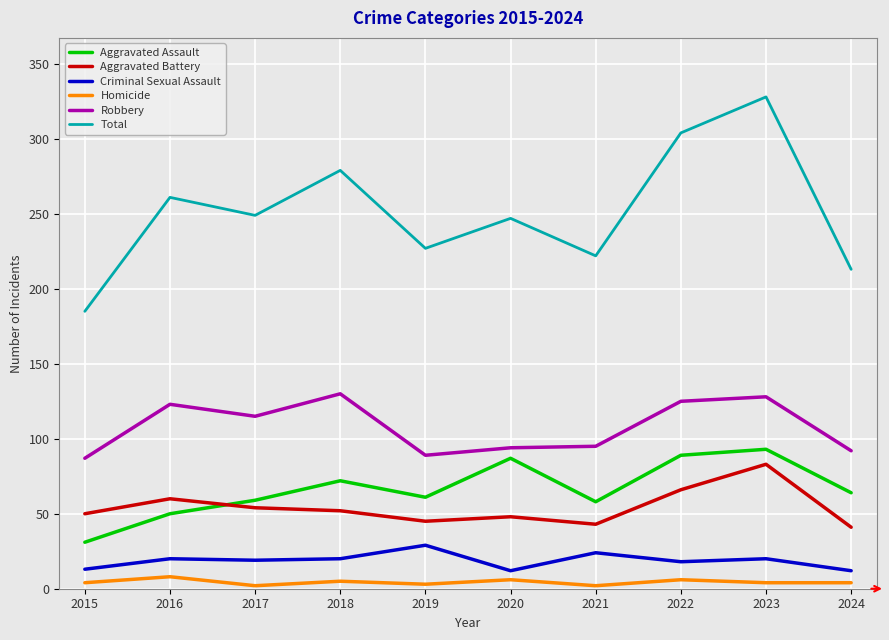

What is the lowest value of the Robbery series?

87